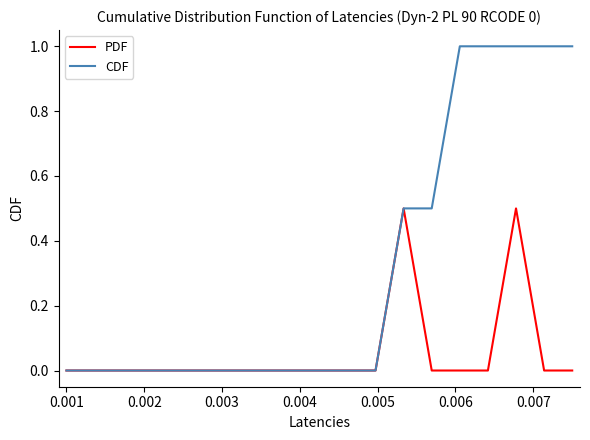

What is the maximum value shown in the chart?

1.0